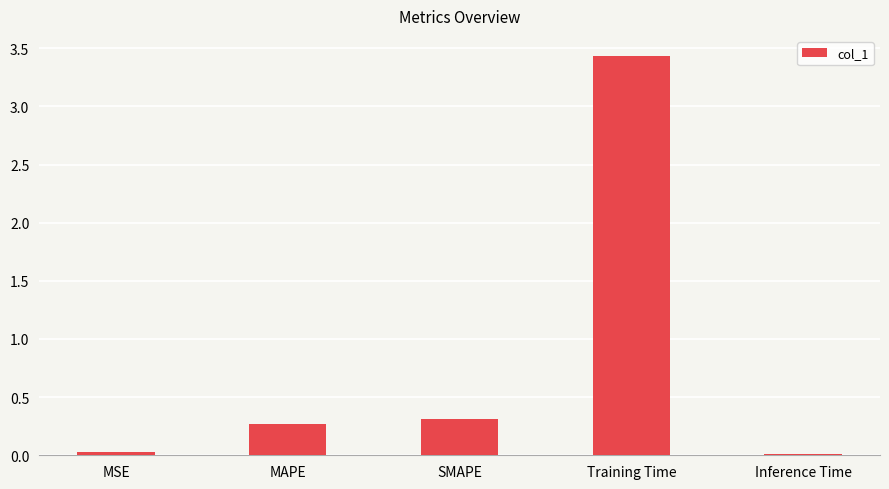

Is it true that the value at Inference Time is 0.0?

True